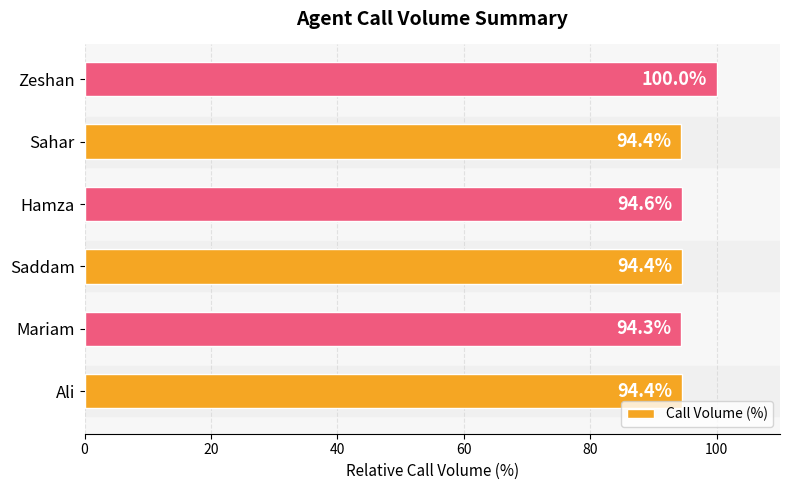

Approximately how many times larger is the value at Ali compared to Sahar?

1.0